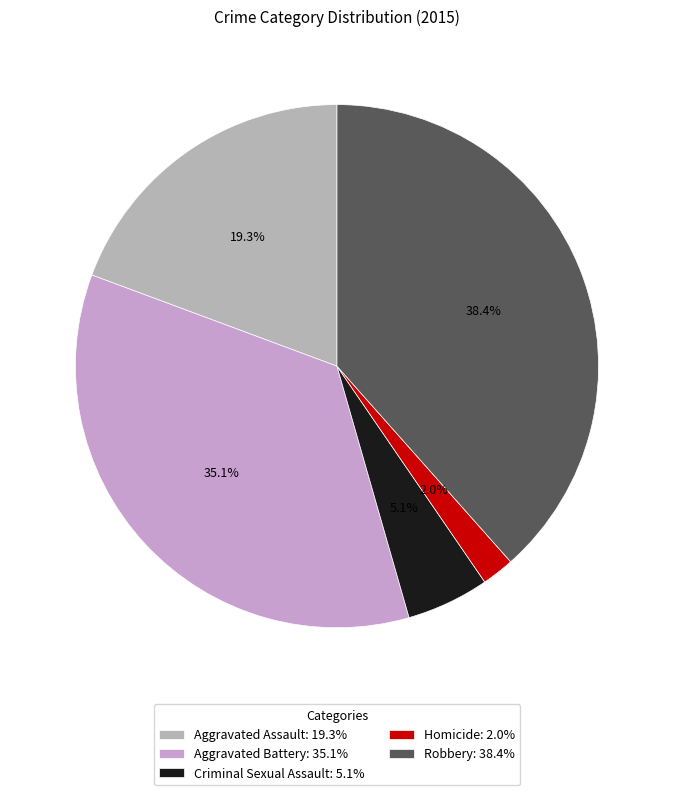

To the nearest percent, what is the average slice percentage?

20%